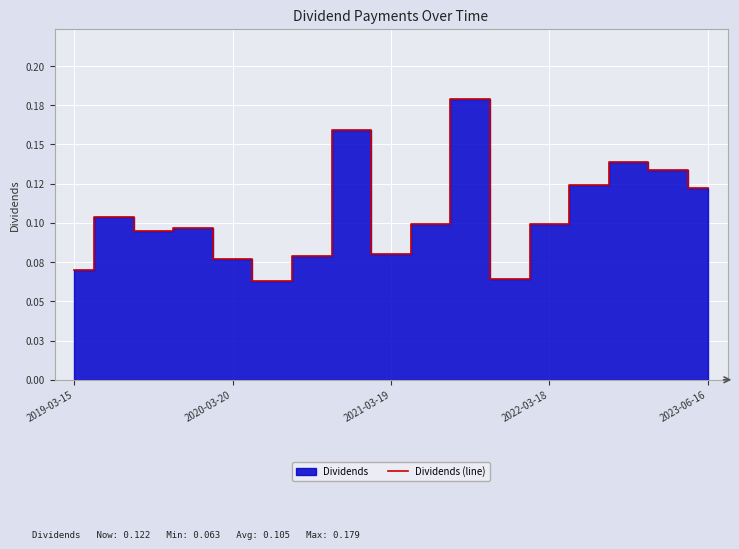

How many lines are shown in the chart?

1